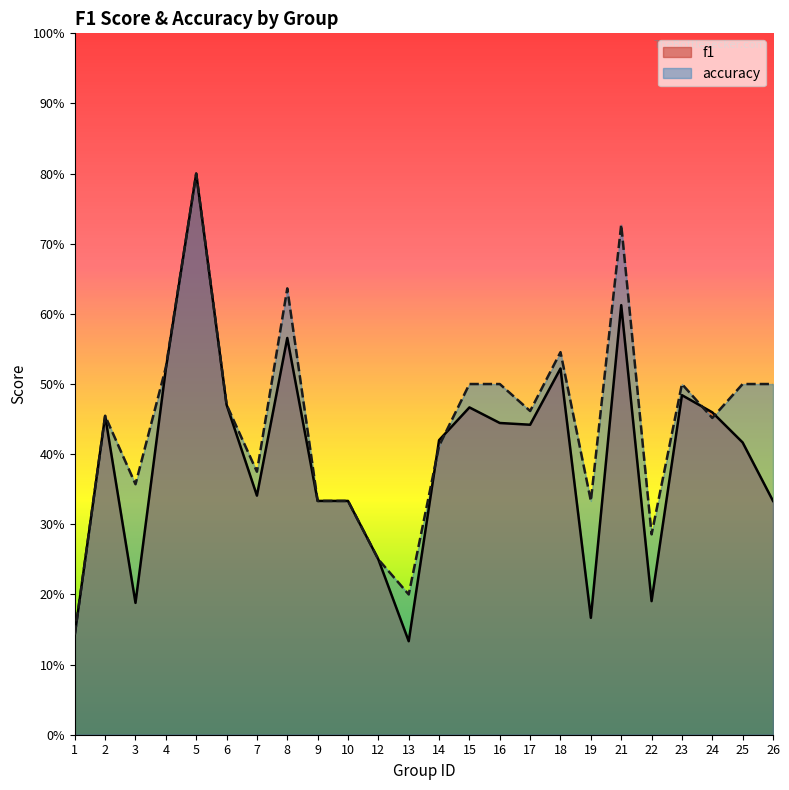

What is the maximum value for accuracy?

0.8